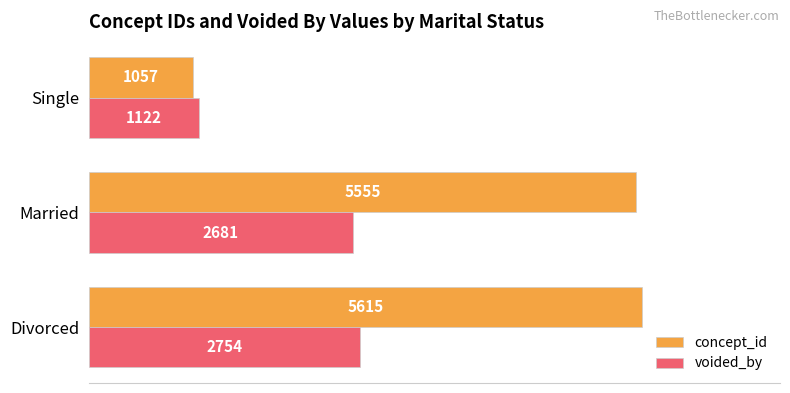

List the series in order of their overall mean, highest first.

concept_id, voided_by